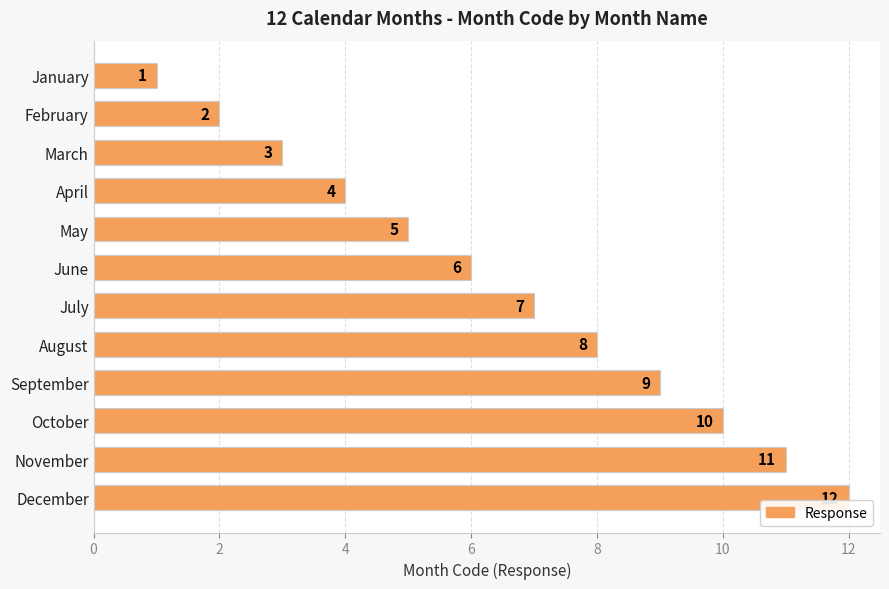

At which label is the value closest to 6?

June